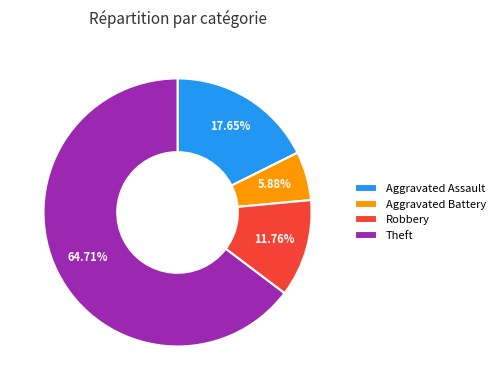

What is the smallest slice in the pie chart?

Aggravated Battery